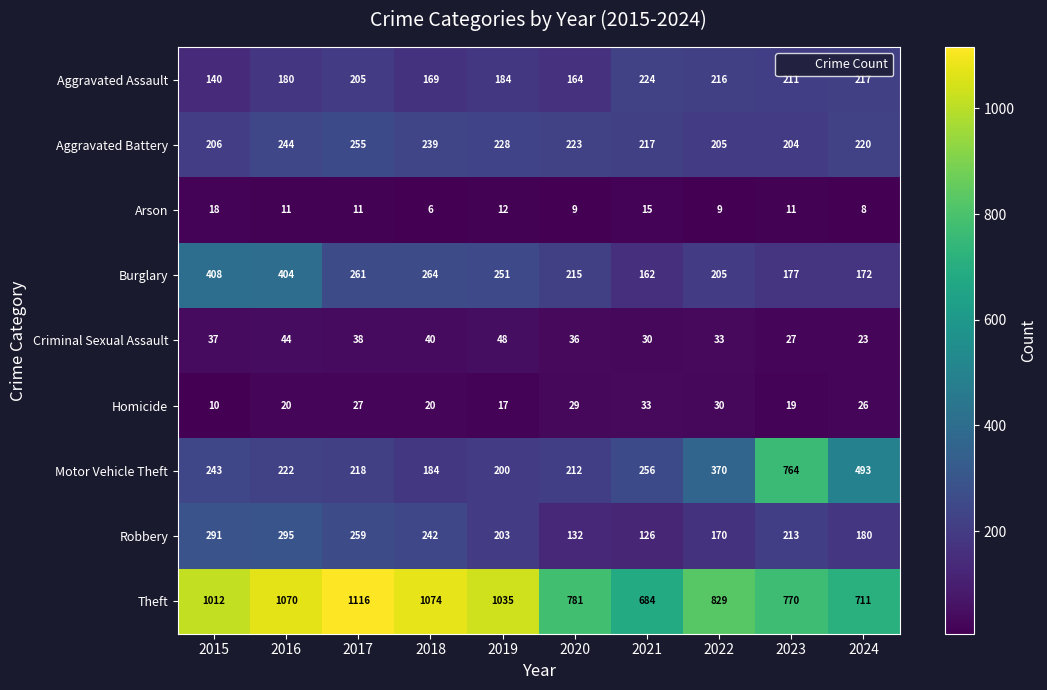

Which category has the lowest value in the Criminal Sexual Assault series?

2024